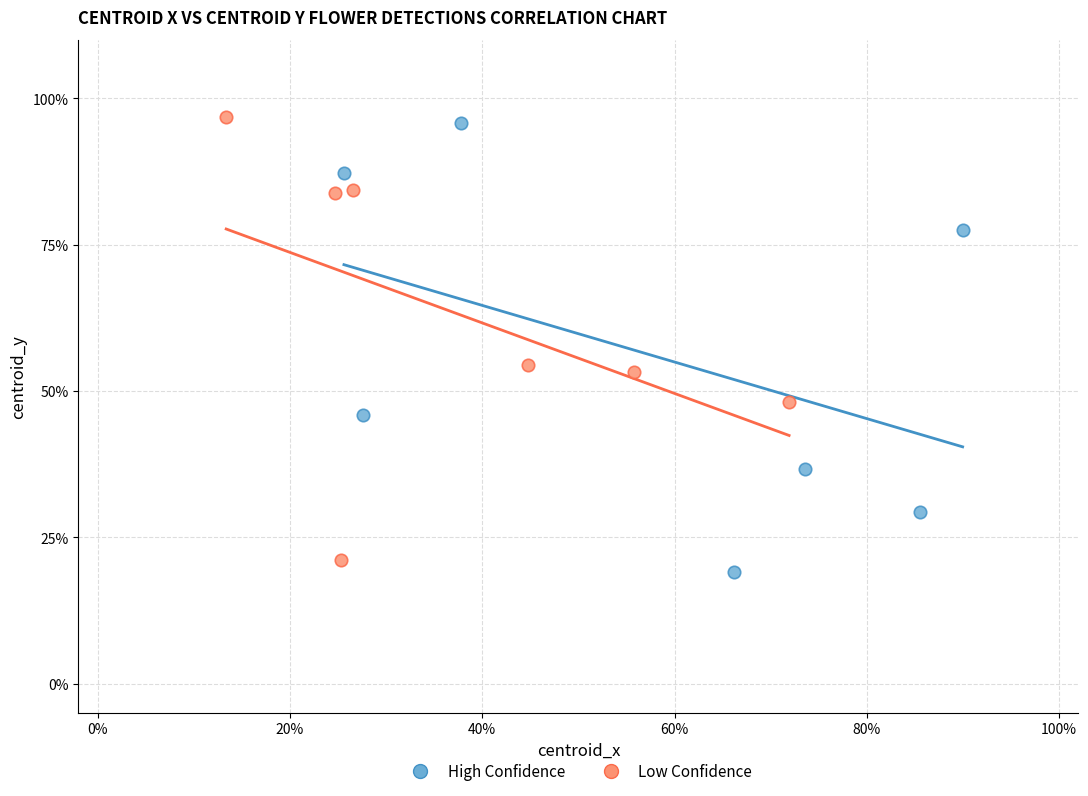

What are all the series names shown in the legend?

High Confidence, Low Confidence